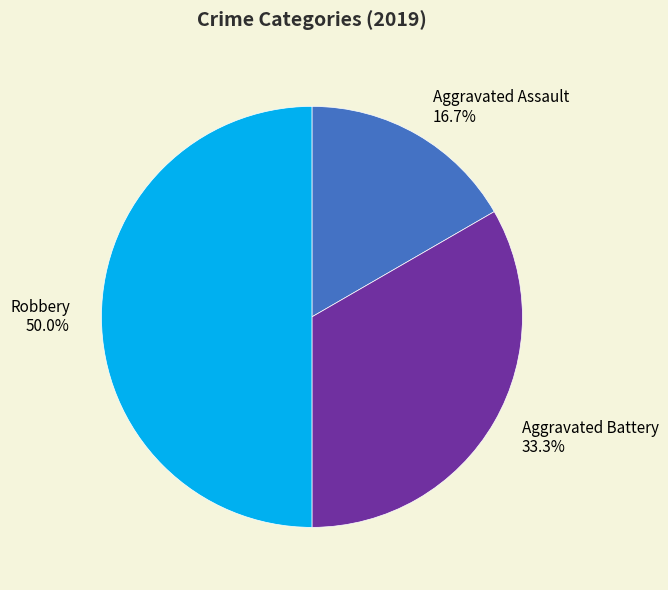

To the nearest percent, what percentage of the pie is Aggravated Assault?

17%